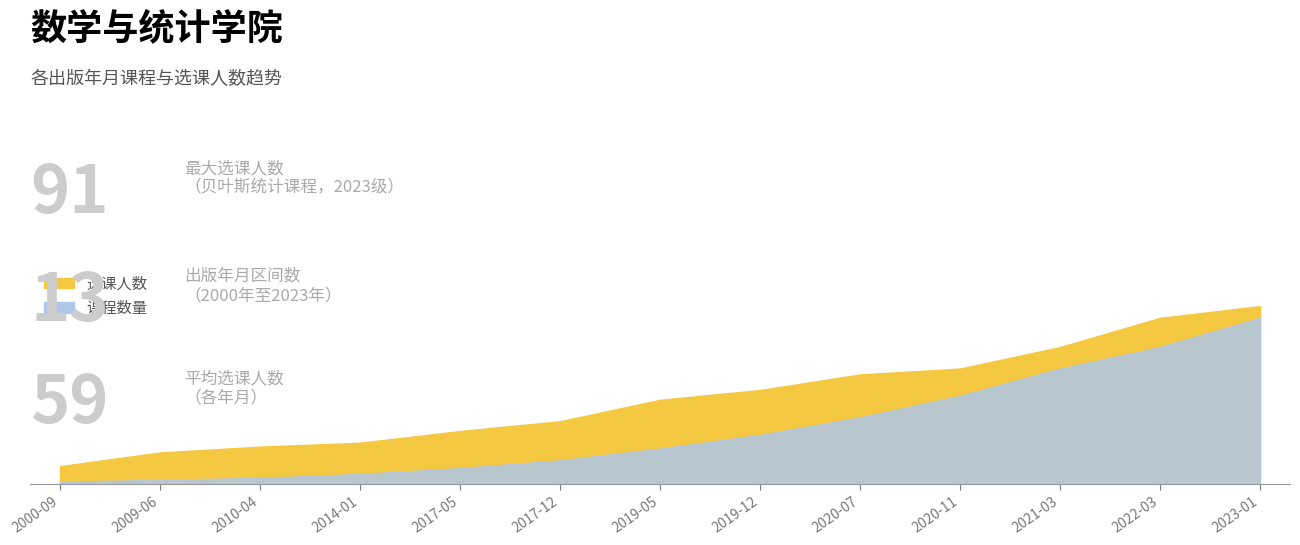

True or false: 课程数量 has a value of 5 at 2014-01.

True